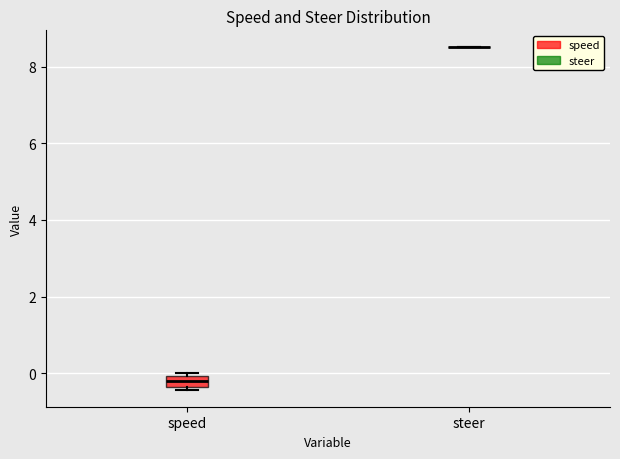

Where is the upper edge of the box for speed on the y-axis? The values are not printed on the chart, so give them approximately, as read against the axis.

0.0